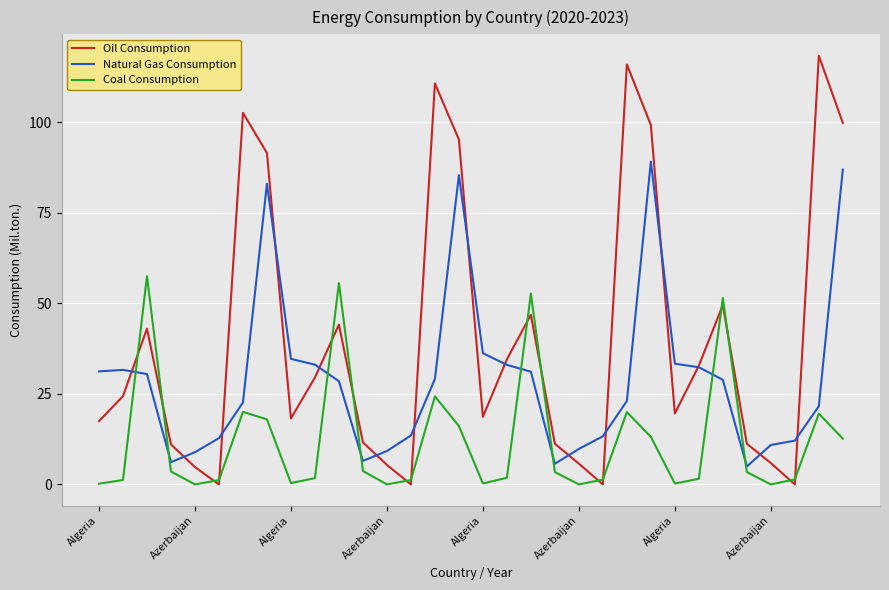

Rank the series by their average value, from highest to lowest.

Oil Consumption, Natural Gas Consumption, Coal Consumption